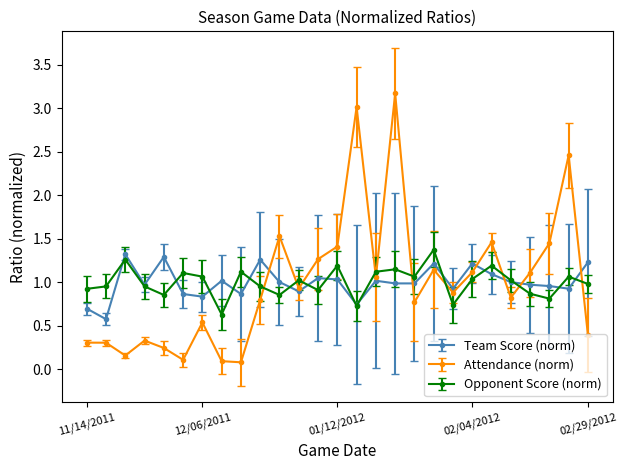

True or false: Attendance (norm) has more than 2 interior local peaks.

True